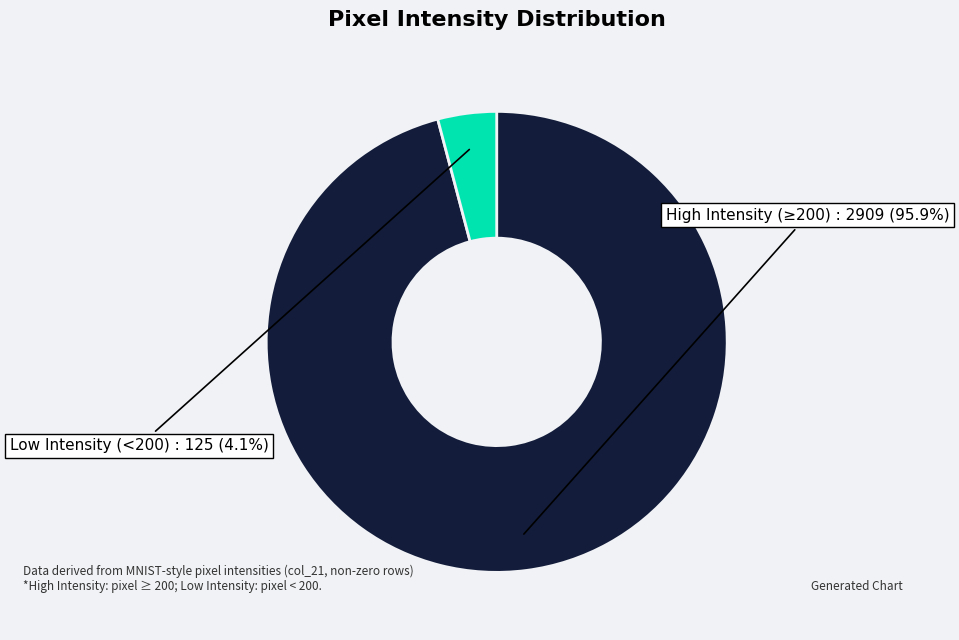

Does any single category account for the majority?

Yes